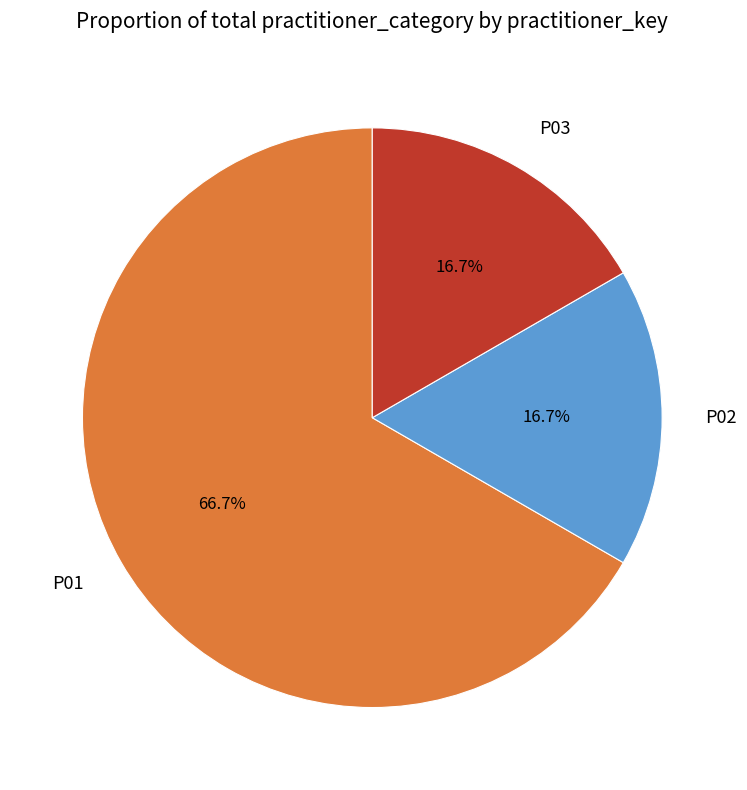

True or false: P02 accounts for 26% of the total.

False